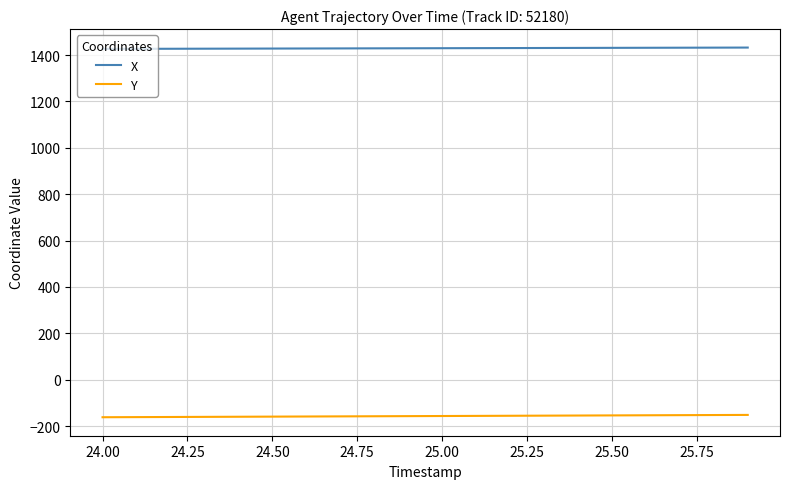

Rank the series by their maximum value, from highest to lowest.

X, Y